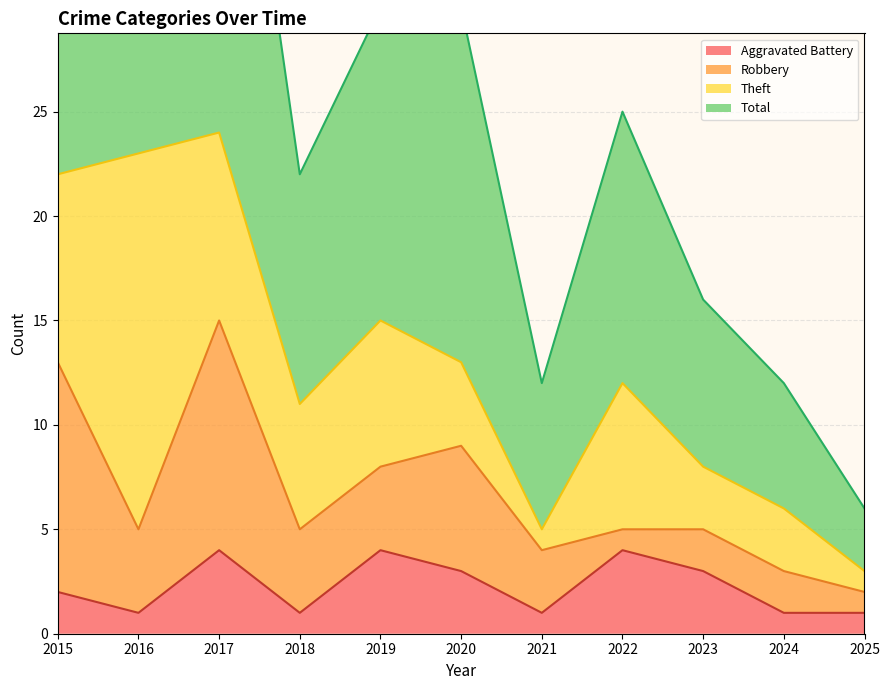

What is the smallest value displayed?

1